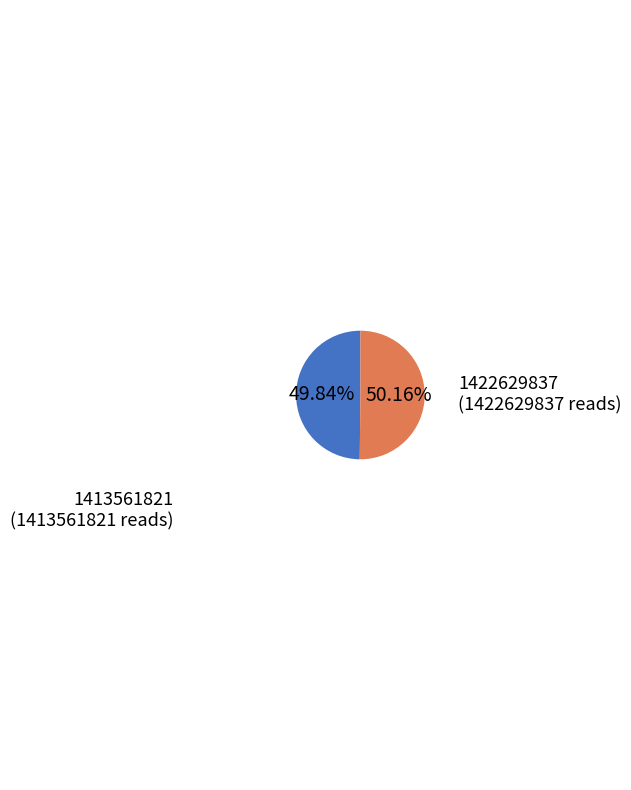

Do 1422629837 (1422629837 reads) and 1413561821 (1413561821 reads) together represent more than half of the pie?

Yes